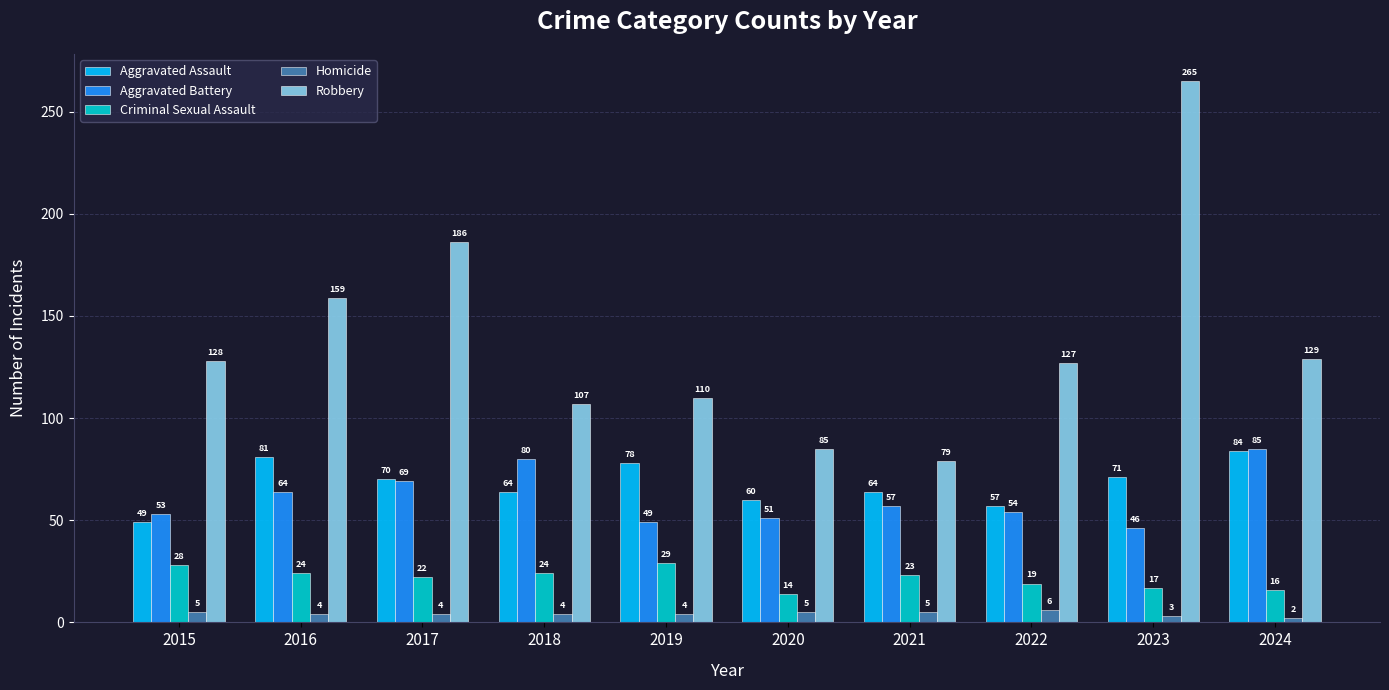

How many values in the Criminal Sexual Assault series are below 23?

5